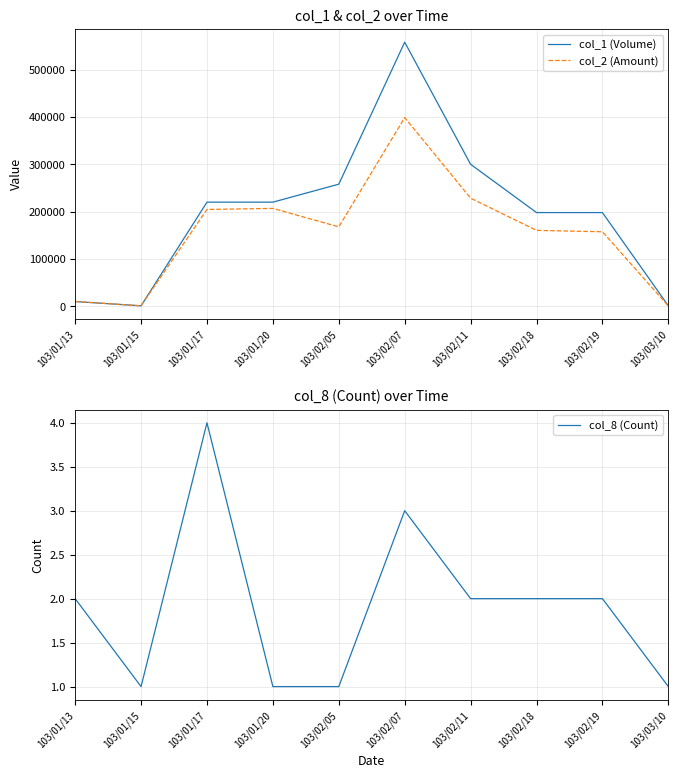

True or false: col_2 (Amount) and col_8 (Count) cross at least once.

False